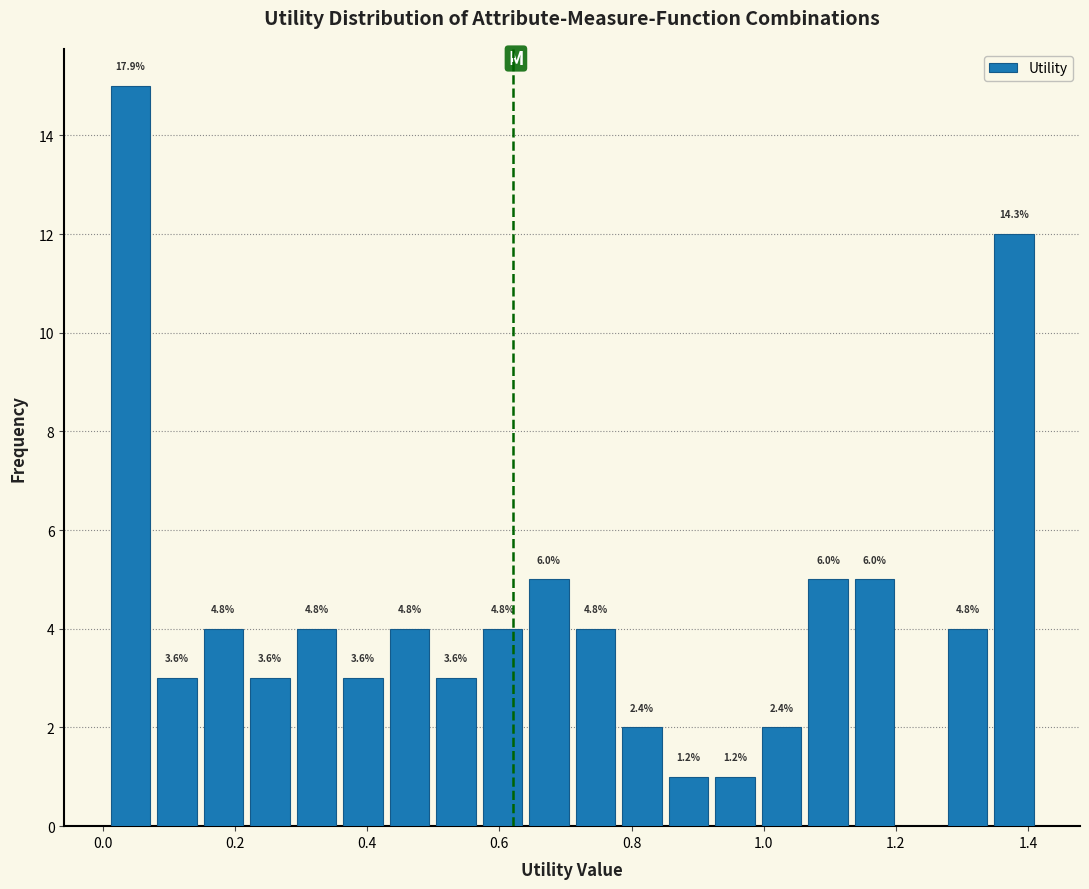

Read against the x-axis, roughly where is the centre of the tallest bar?

0.04